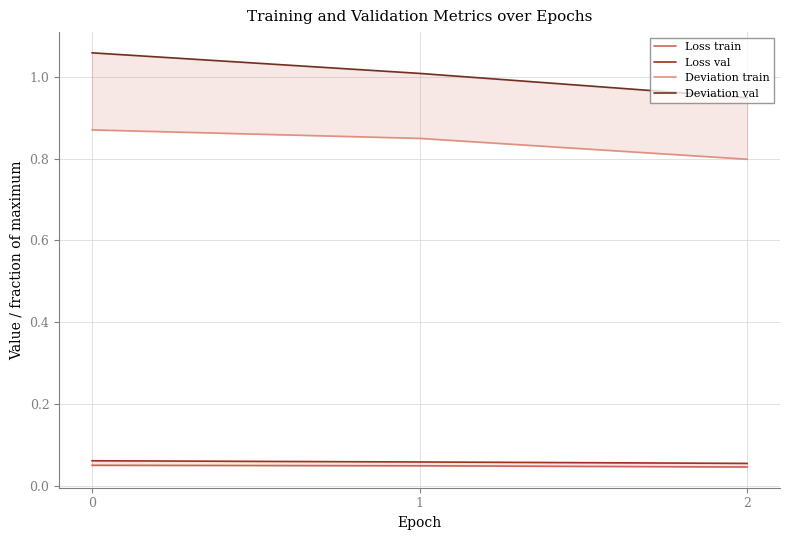

What is the value of the Loss val point at the 3rd from the left?

0.1